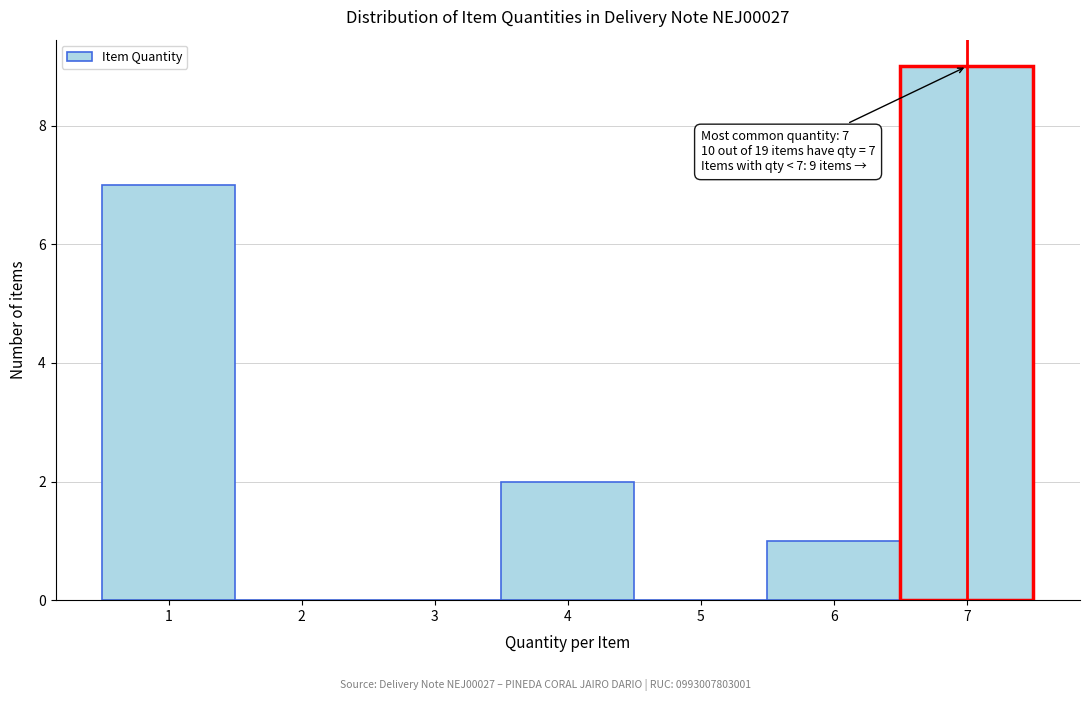

Which range on the x-axis has the tallest bar?

6.5 to 7.5